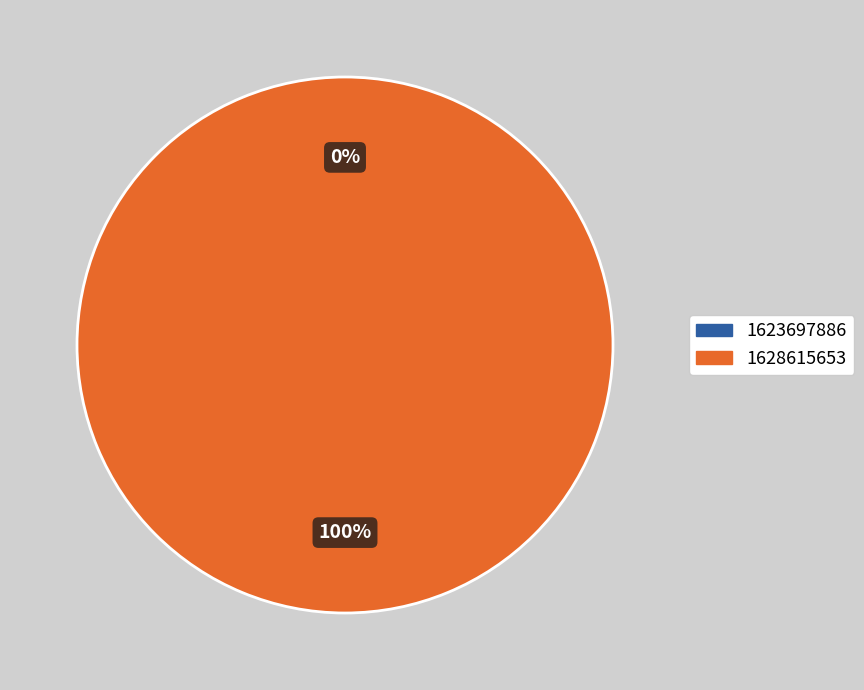

Which slice is the smallest?

1623697886